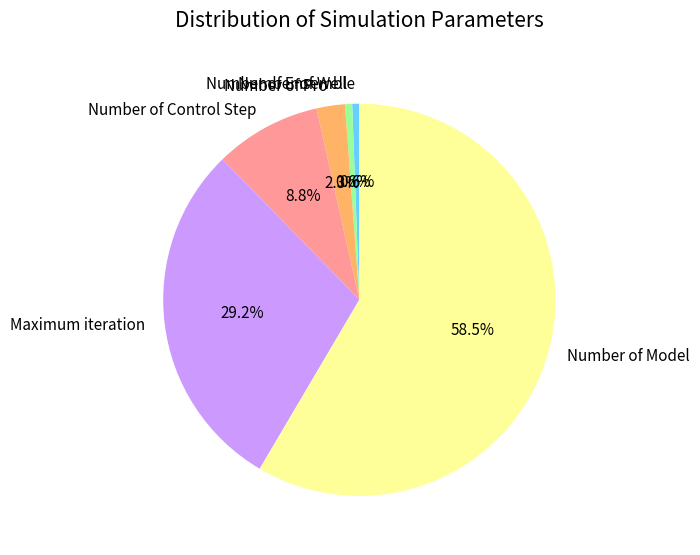

To the nearest percent, what is the difference between the largest and smallest slice percentages?

58%